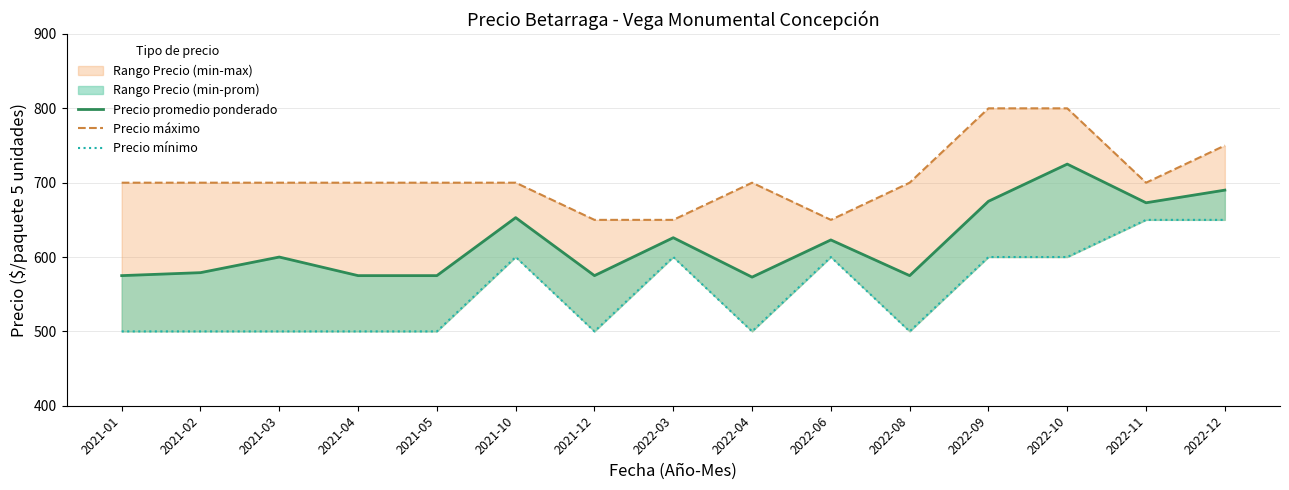

How many interior local valleys does the Precio máximo series have?

2